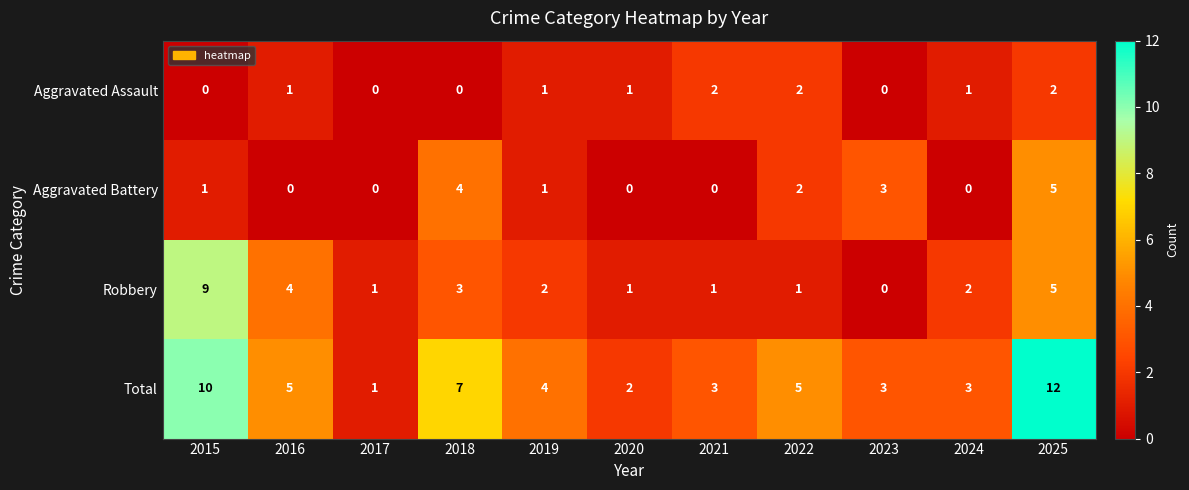

Rank the series by their maximum value, from lowest to highest.

Aggravated Assault, Aggravated Battery, Robbery, Total